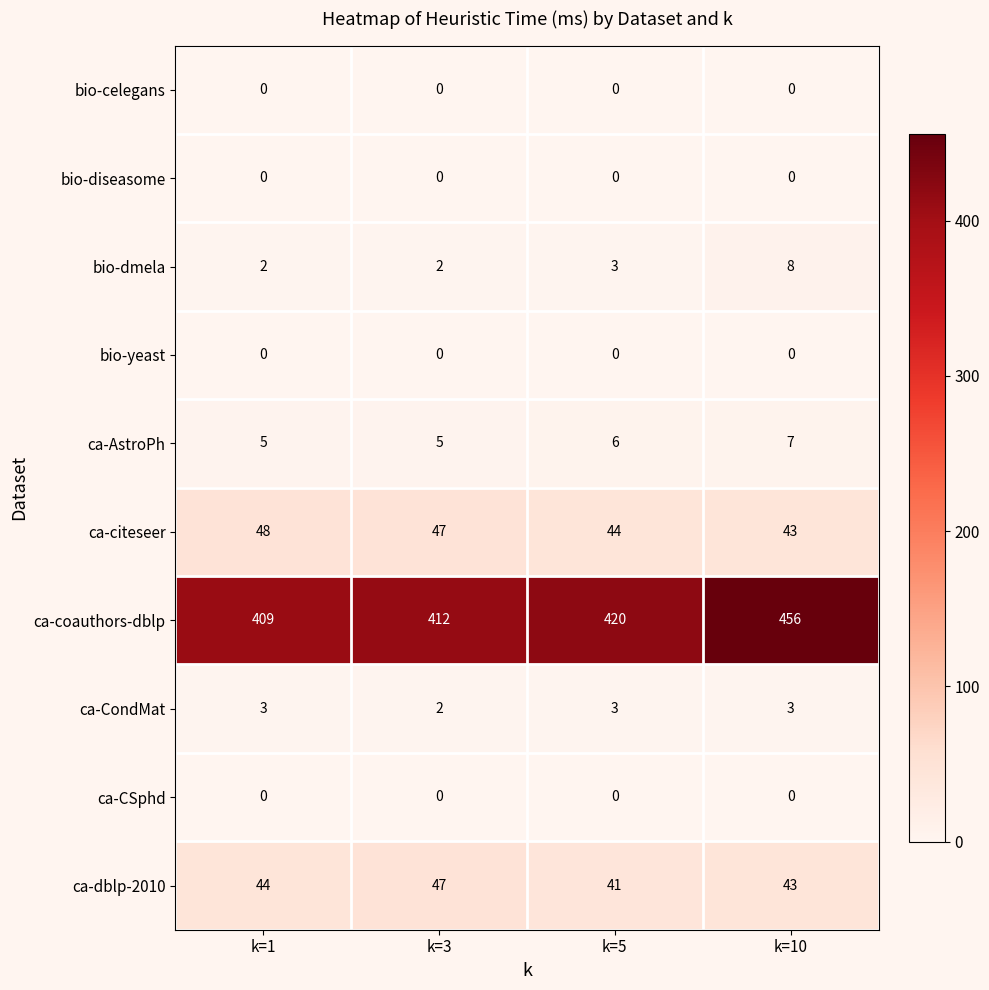

How many ca-AstroPh values are between 5 and 7?

4